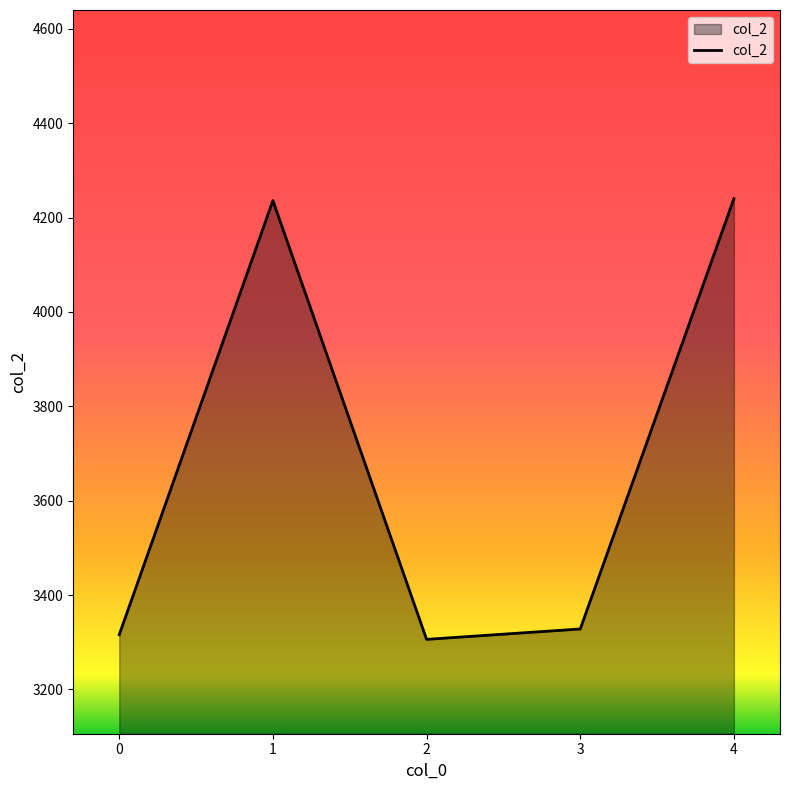

Where does the data first go above 3328?

1